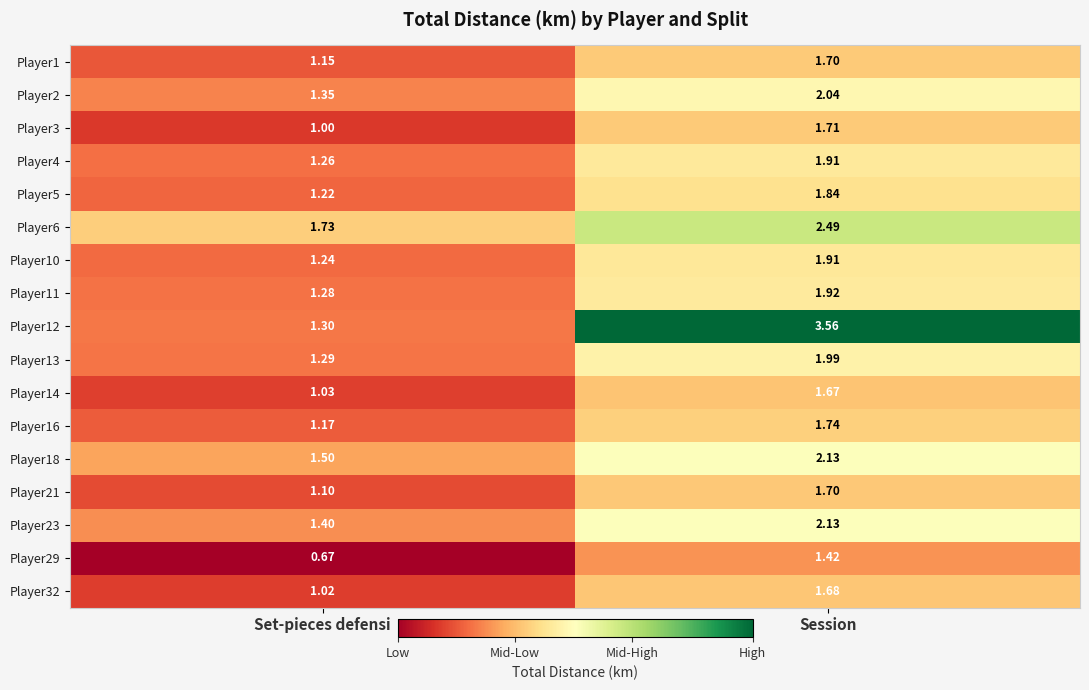

At which category is the sum across all series the highest?

Session